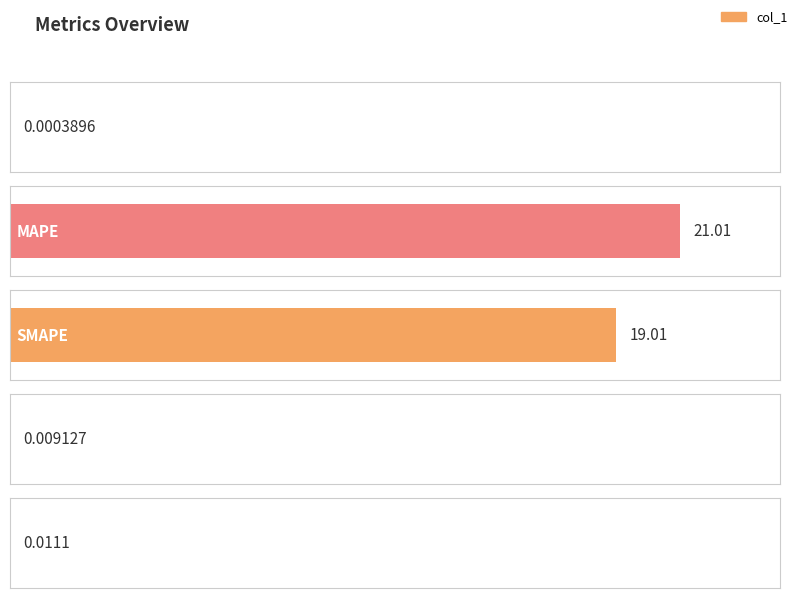

Is it true that the value at Training Time is 0.0?

True